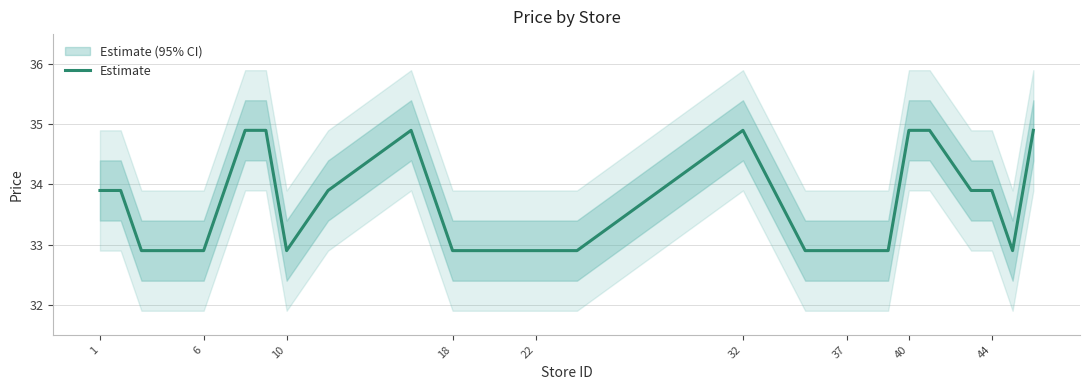

What is the maximum value for Estimate?

34.9